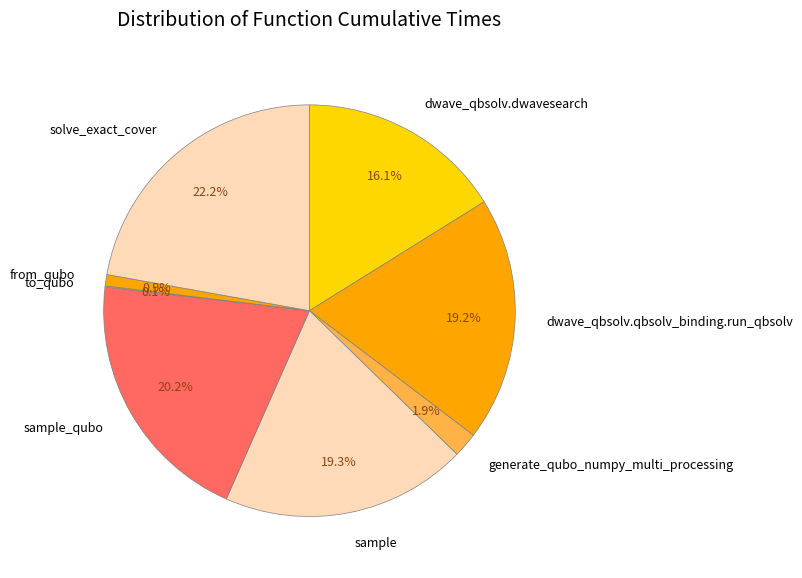

Combined, what portion of the pie is solve_exact_cover and generate_qubo_numpy_multi_processing?

24.1%